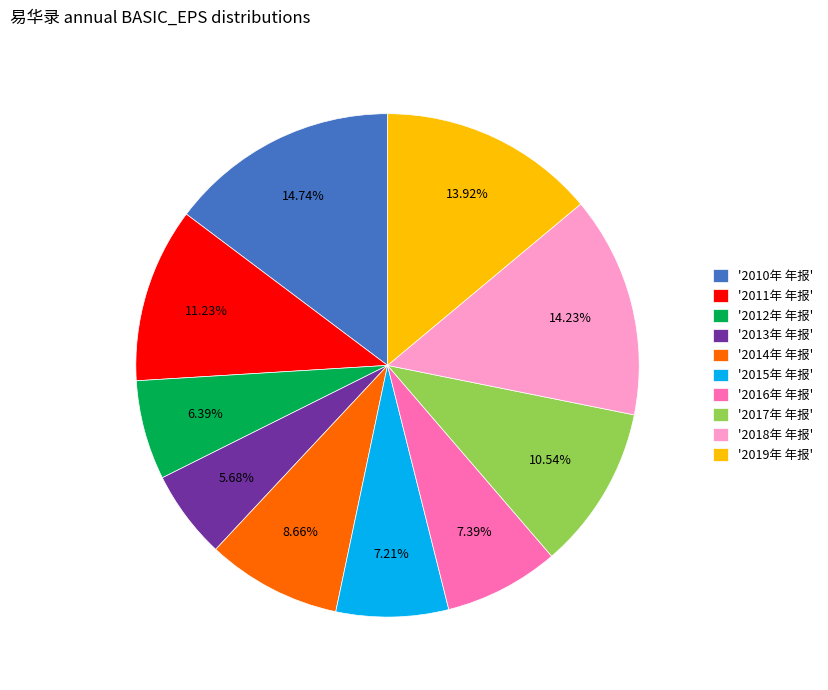

Between '2011年 年报' and '2015年 年报', which is larger?

'2011年 年报'